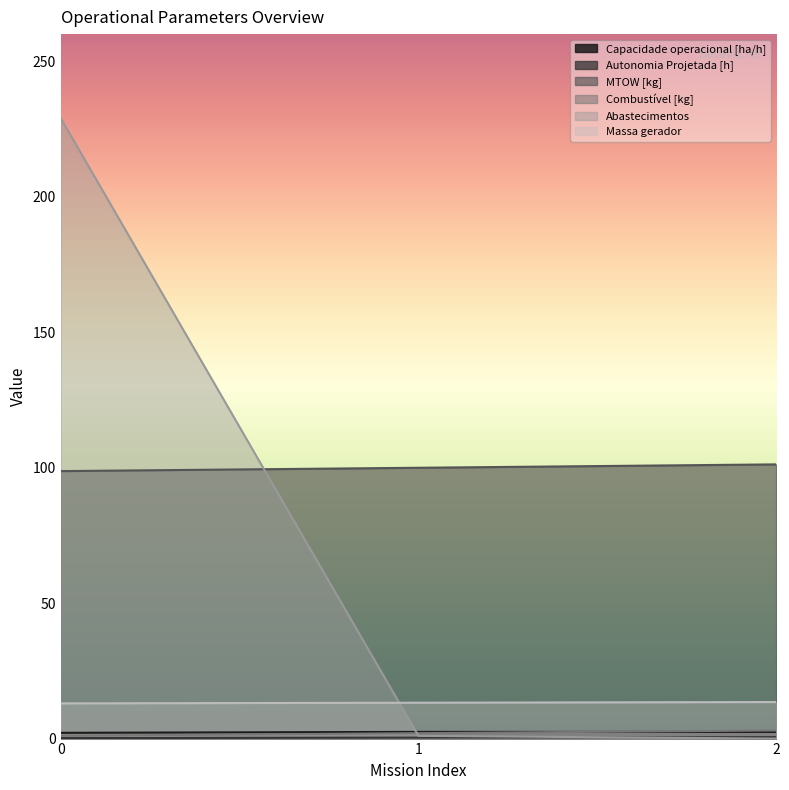

Rank the series by their maximum value, from highest to lowest.

Abastecimentos, MTOW [kg], Massa gerador, Combustível [kg], Capacidade operacional [ha/h], Autonomia Projetada [h]